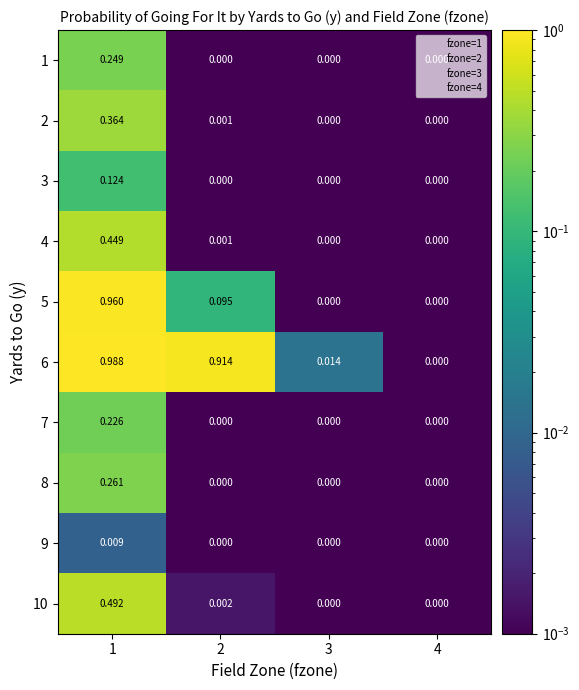

How many distinct data groups are displayed?

10